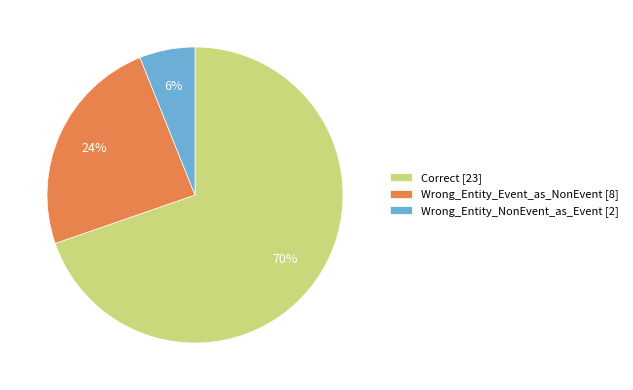

How many segments does this pie chart have?

3